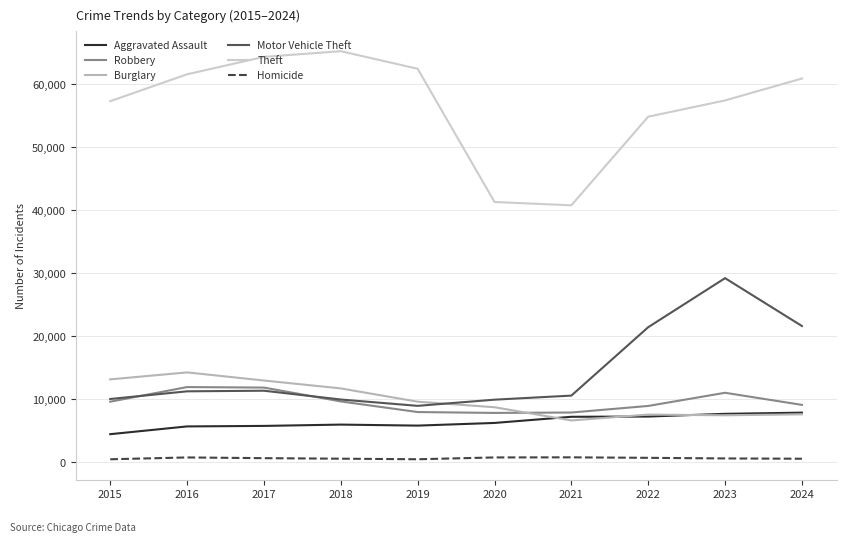

How many lines are shown in the chart?

6